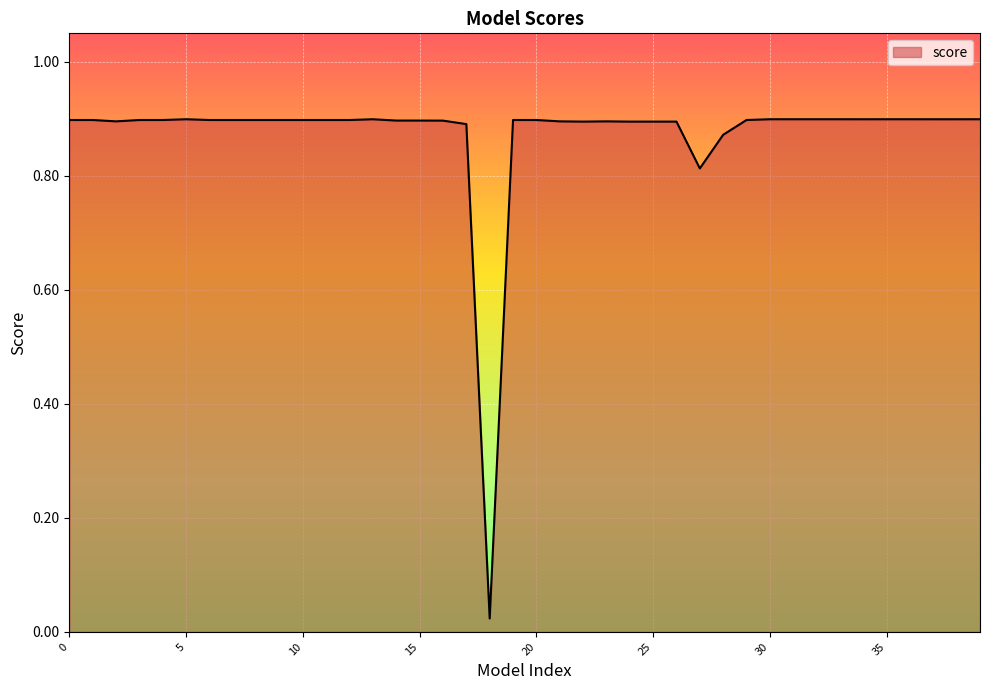

List the labels in order of value, smallest first.

18, 27, 28, 17, 22, 24, 25, 26, 21, 23, 2, 16, 14, 15, 11, 19, 0, 1, 3, 4, 6, 7, 8, 9, 10, 12, 20, 29, 13, 34, 37, 38, 5, 30, 31, 32, 33, 35, 36, 39